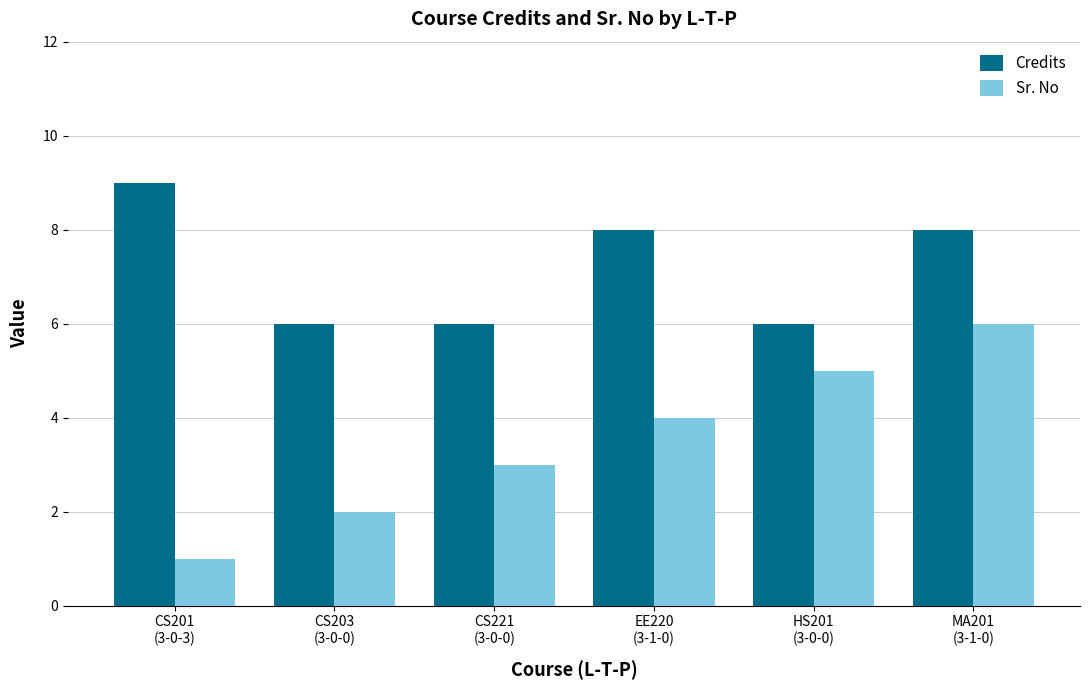

Reading left to right, list all the values displayed in this chart.

Credits: CS201
(3-0-3)=9	CS203
(3-0-0)=6	CS221
(3-0-0)=6	EE220
(3-1-0)=8	HS201
(3-0-0)=6	MA201
(3-1-0)=8
Sr. No: CS201
(3-0-3)=1	CS203
(3-0-0)=2	CS221
(3-0-0)=3	EE220
(3-1-0)=4	HS201
(3-0-0)=5	MA201
(3-1-0)=6